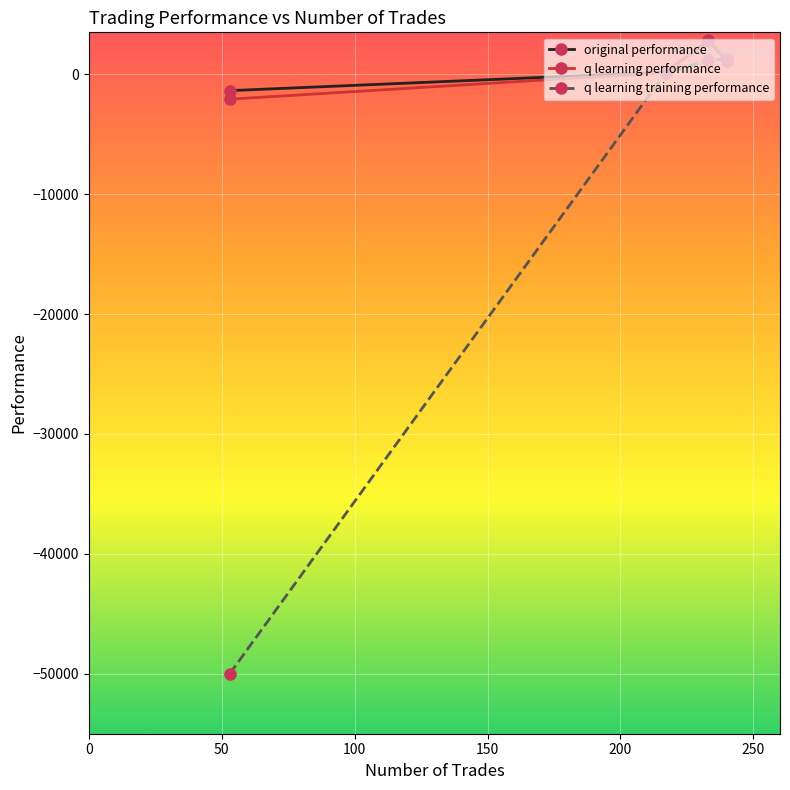

How many data points in q learning training performance are above 1152?

2